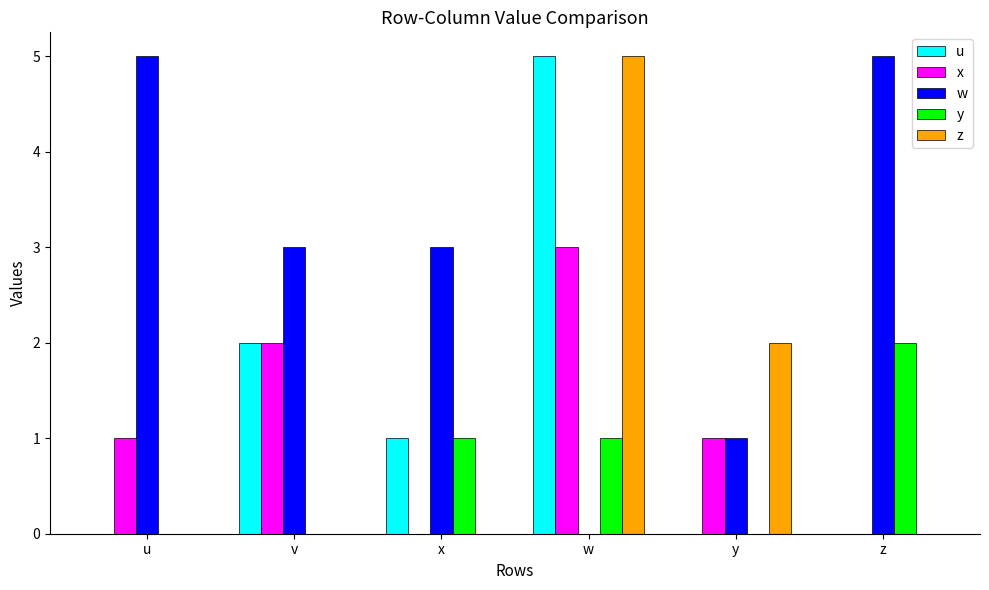

Does the chart contain stacked bars?

No